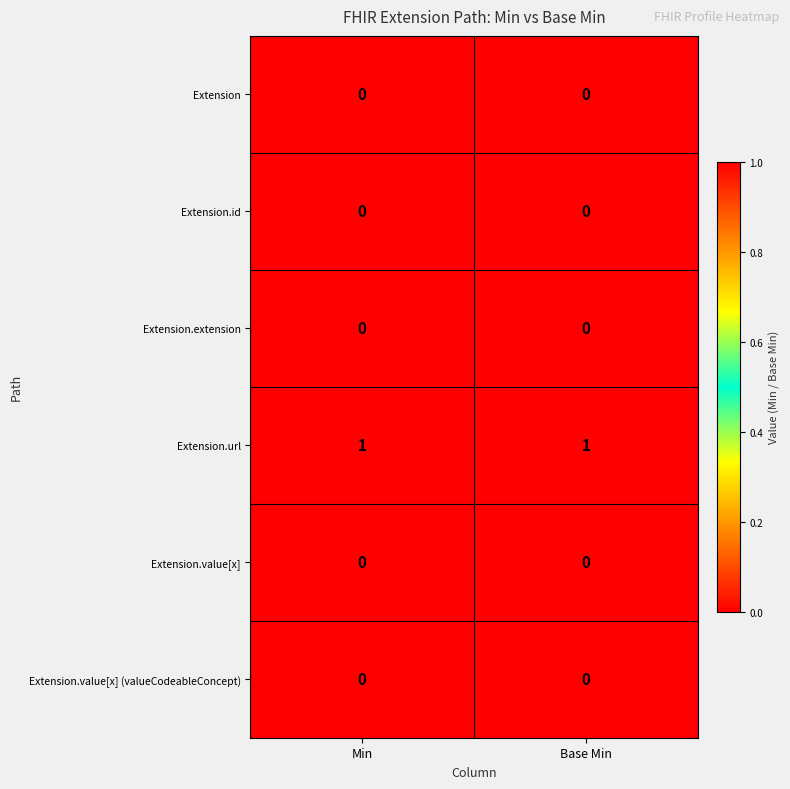

Reading left to right, transcribe all the data shown in this chart.

Extension: Min=0	Base Min=0
Extension.id: Min=0	Base Min=0
Extension.extension: Min=0	Base Min=0
Extension.url: Min=1	Base Min=1
Extension.value[x]: Min=0	Base Min=0
Extension.value[x] (valueCodeableConcept): Min=0	Base Min=0